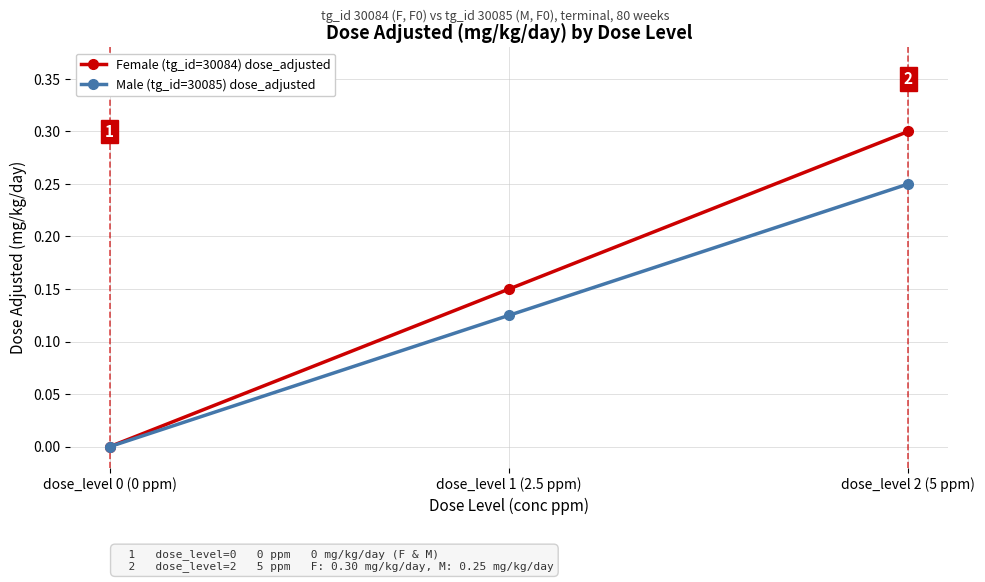

Rank the categories by Female (tg_id=30084) dose_adjusted value from lowest to highest.

dose_level 0 (0 ppm), dose_level 1 (2.5 ppm), dose_level 2 (5 ppm)